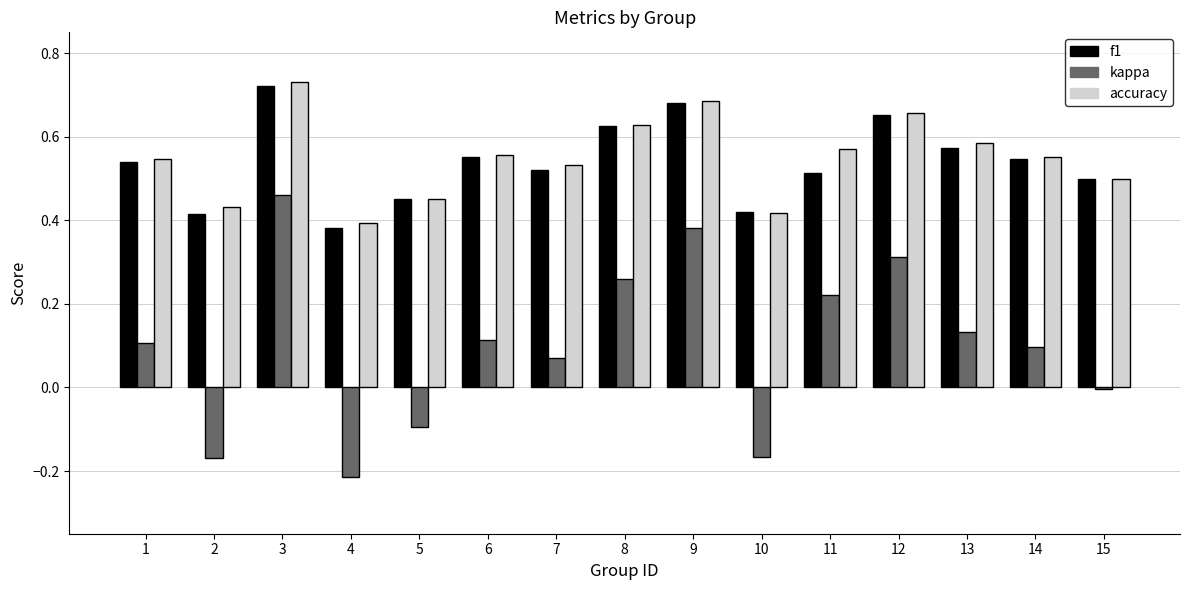

The value of kappa at 14 is 0.1. True or false?

True